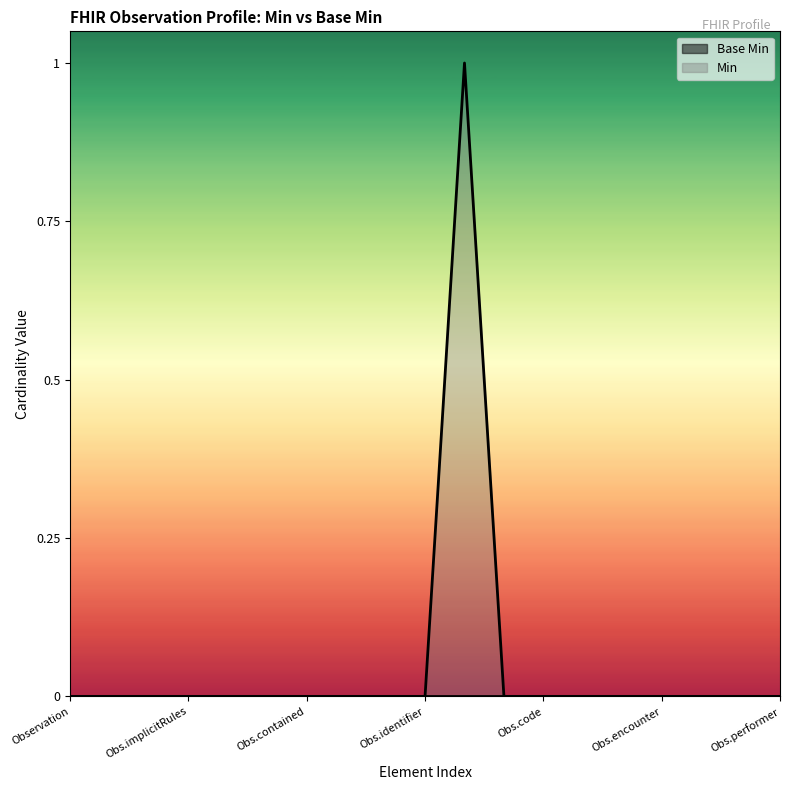

Is it true that Min equals 0 at Obs.identifier?

True